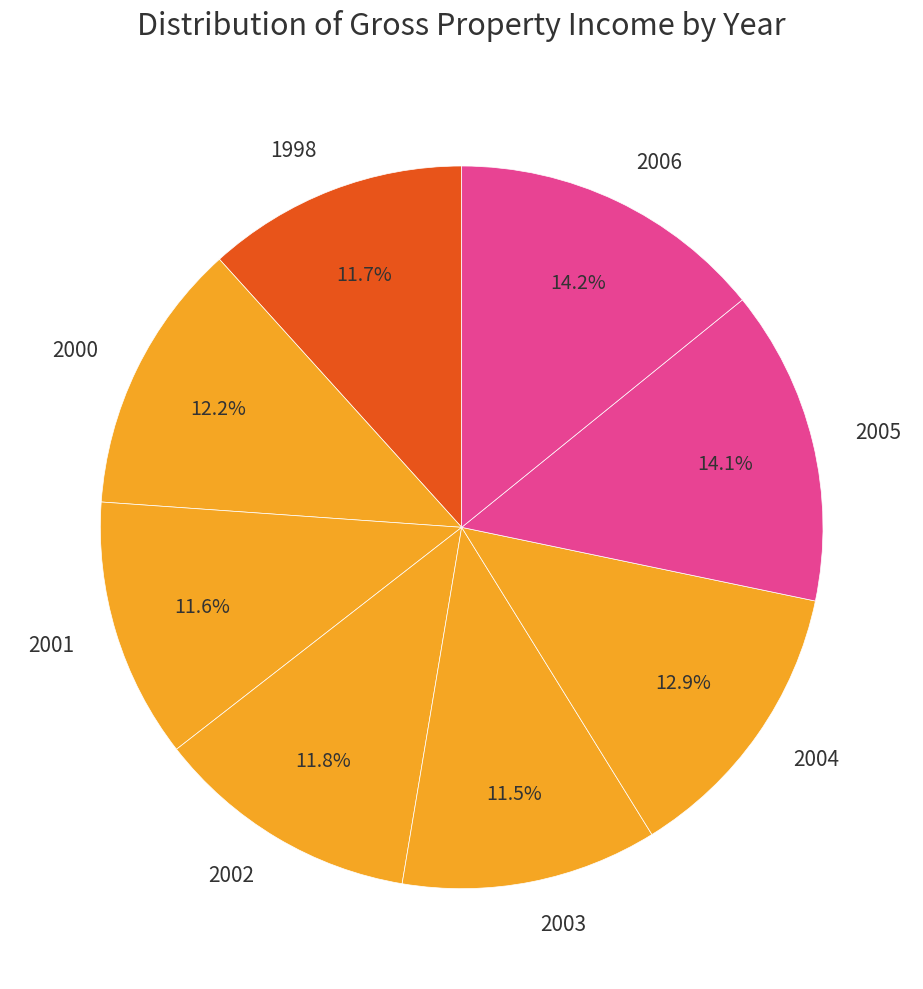

What percentage is NOT represented by 2003?

88.5%